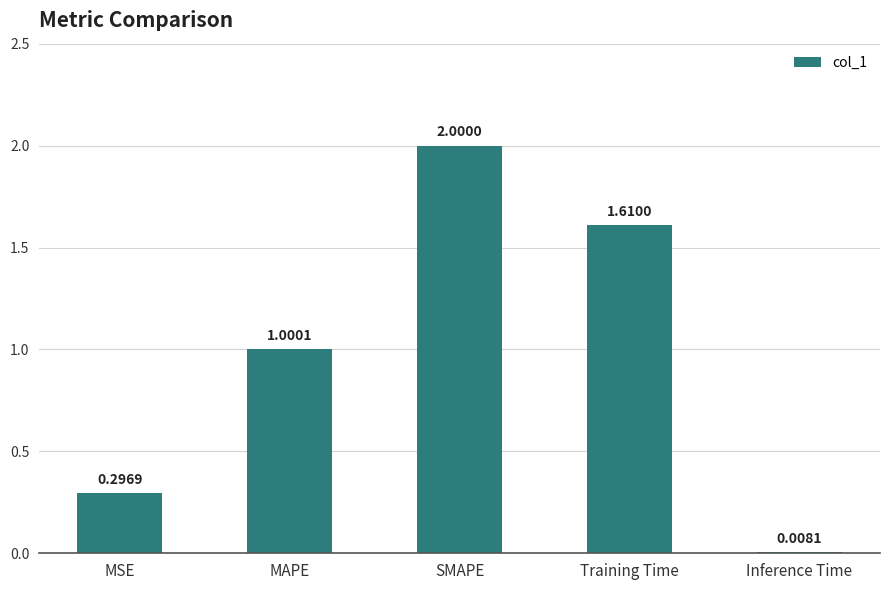

What is the difference between the maximum and minimum values?

2.0